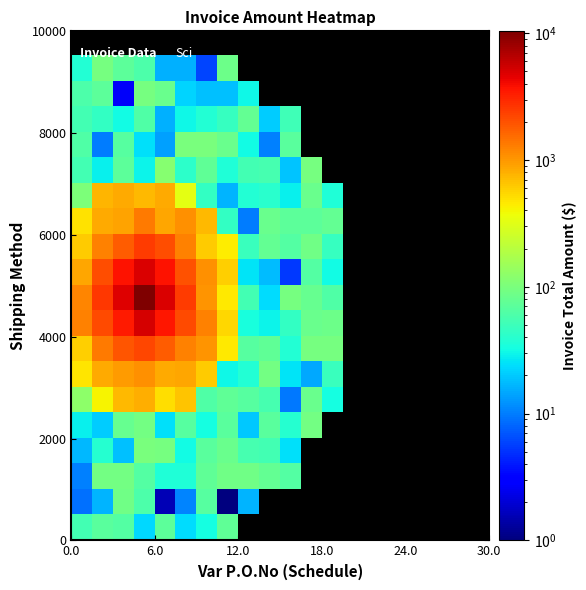

How many data points does each series have?

20